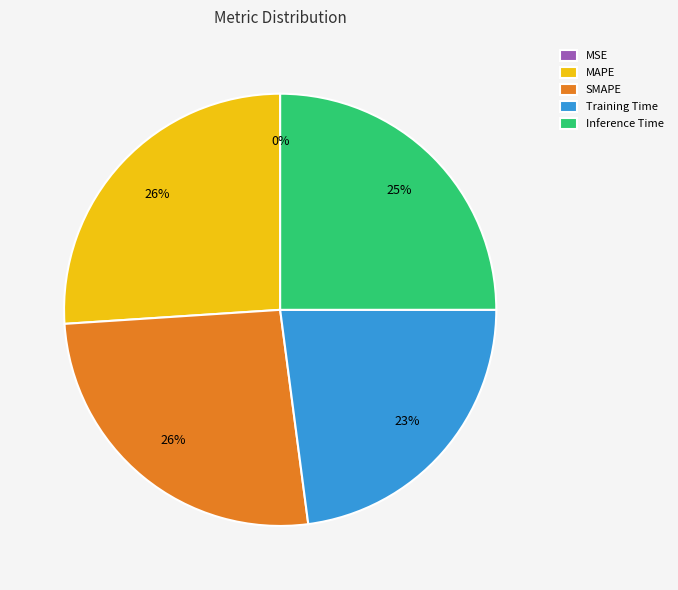

Does Training Time represent more than half of the total?

No